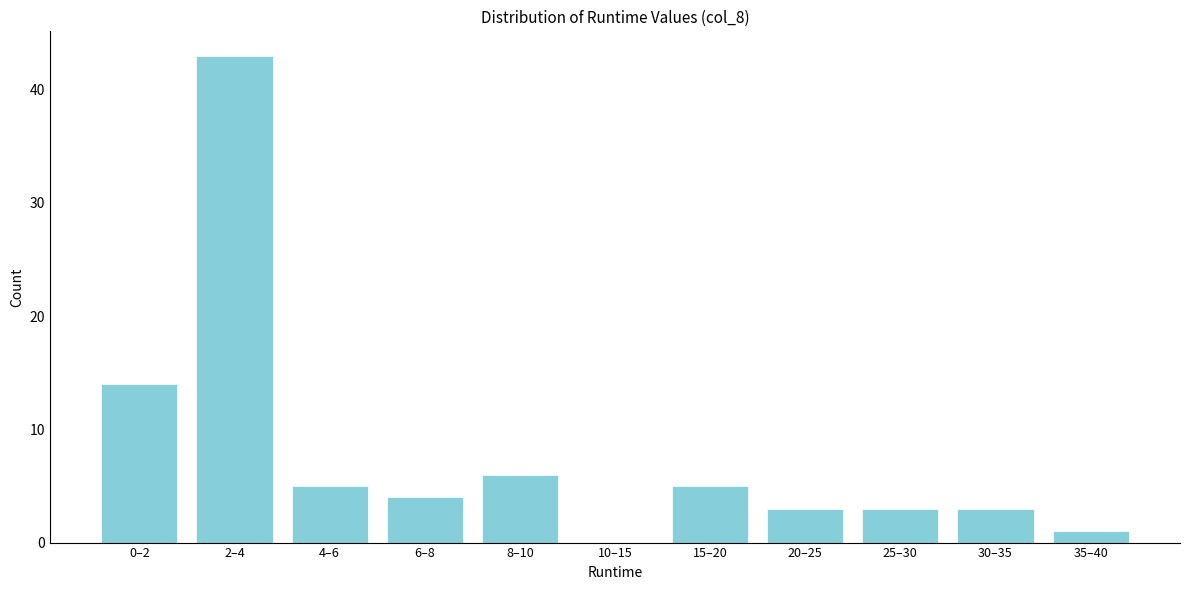

Reading left to right, extract all data points from this chart.

0–2=14	2–4=43	4–6=5	6–8=4	8–10=6	10–15=0	15–20=5	20–25=3	25–30=3	30–35=3	35–40=1